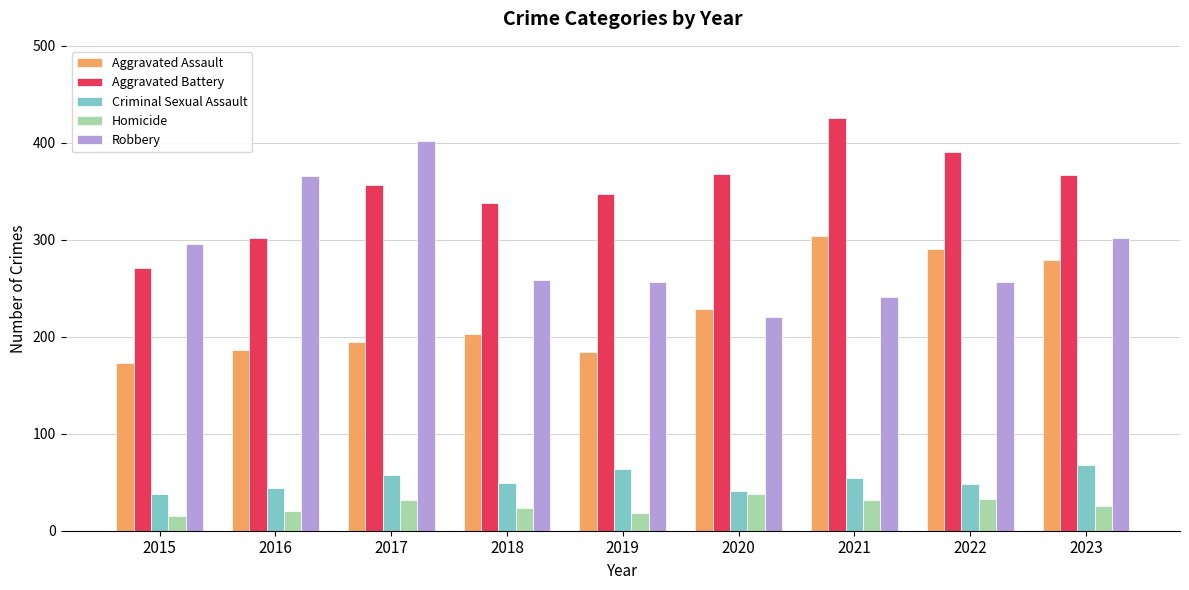

What is the total value across all series at 2015?

793